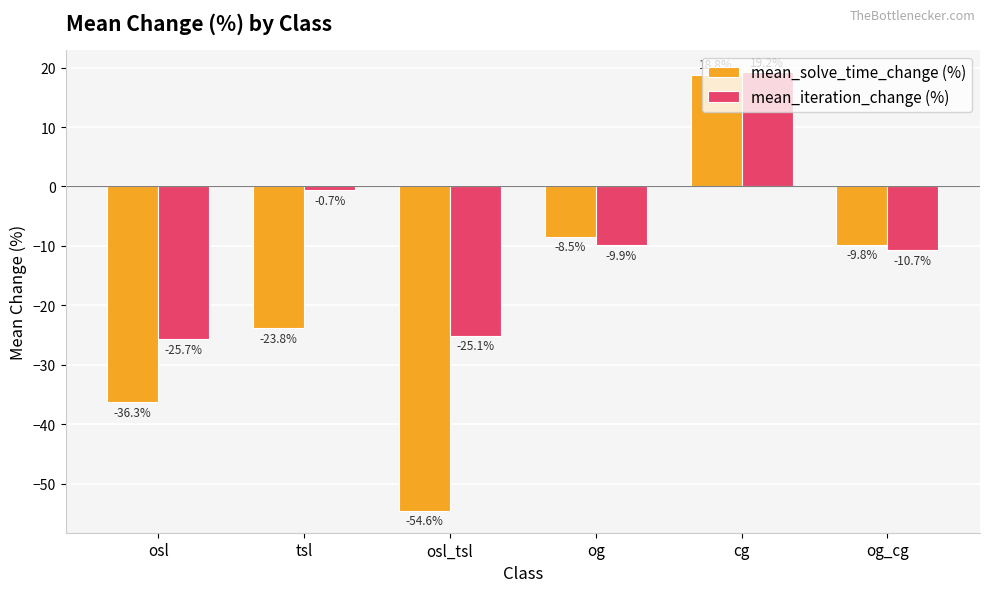

At which category is the sum across all series the highest?

cg